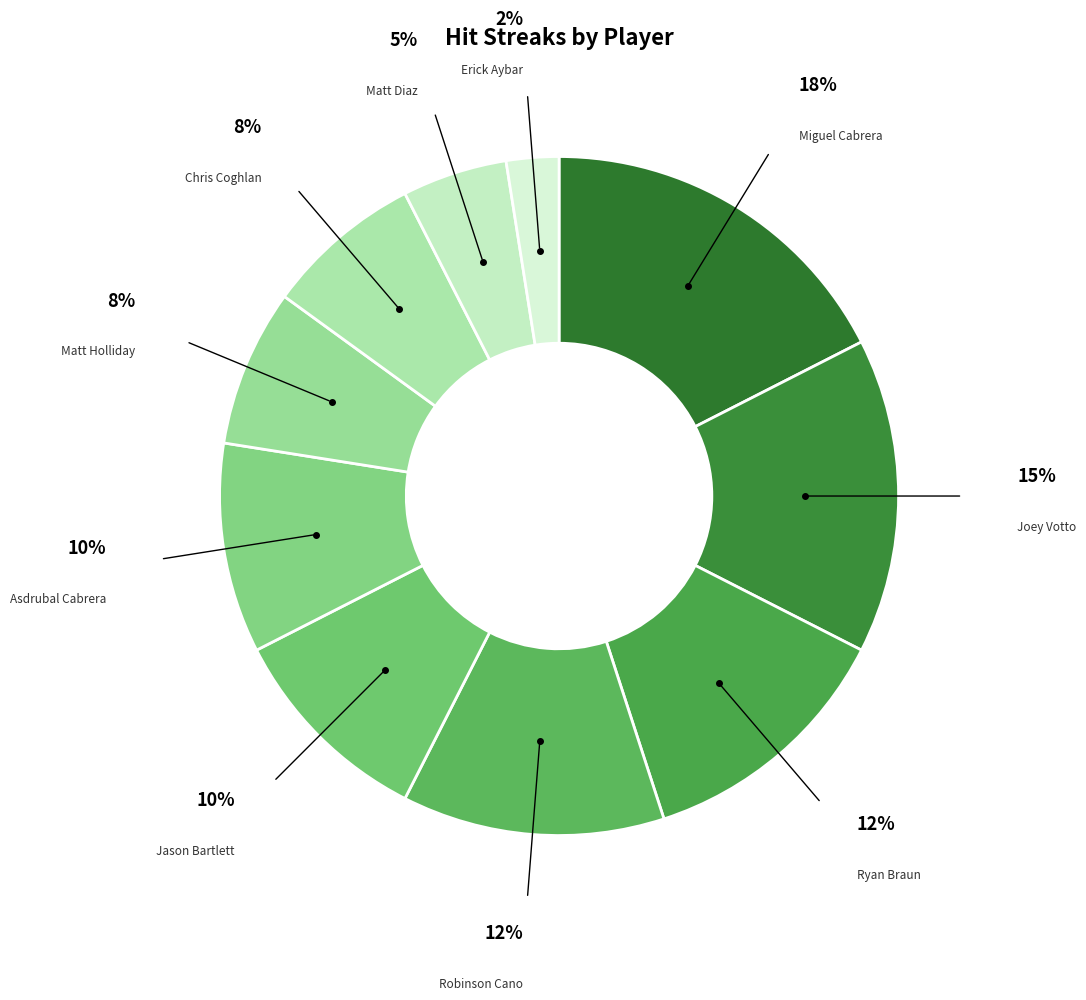

How many segments does this pie chart have?

10